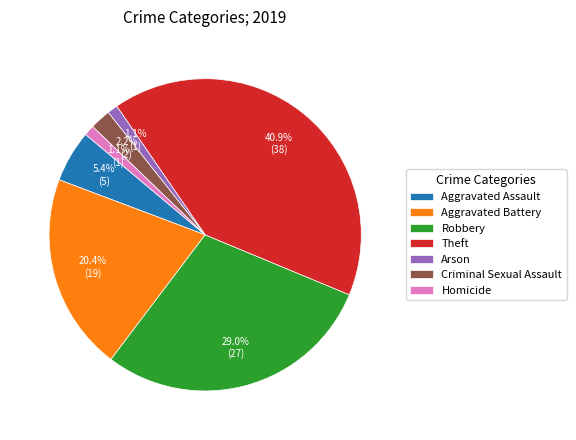

How many segments does this pie chart have?

7